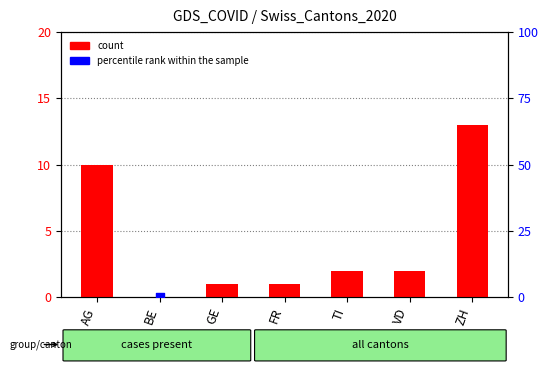

Is the value of percentile rank within the sample at BE greater than the value of count at BE?

No